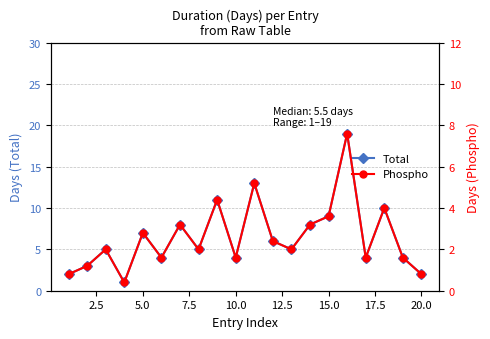

How many interior local valleys does the Total series have?

6